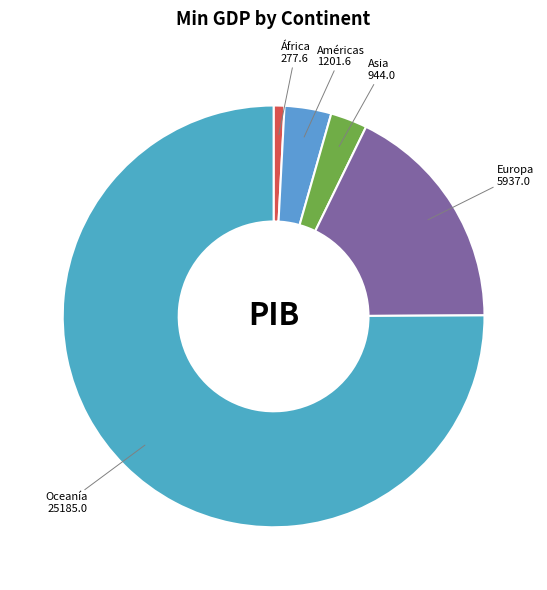

Is it true that Europa 5937.0 is 11% of the pie?

False